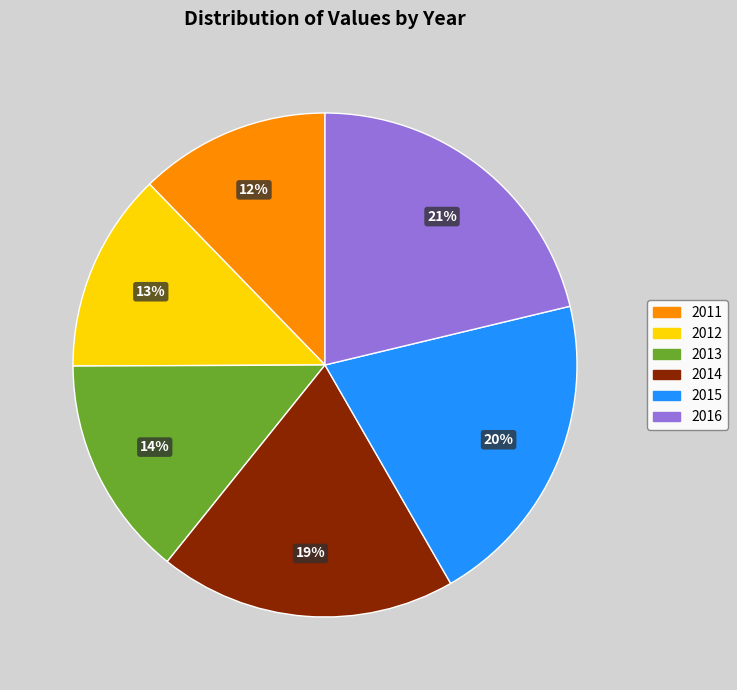

Which has a higher value, 2016 or 2013?

2016